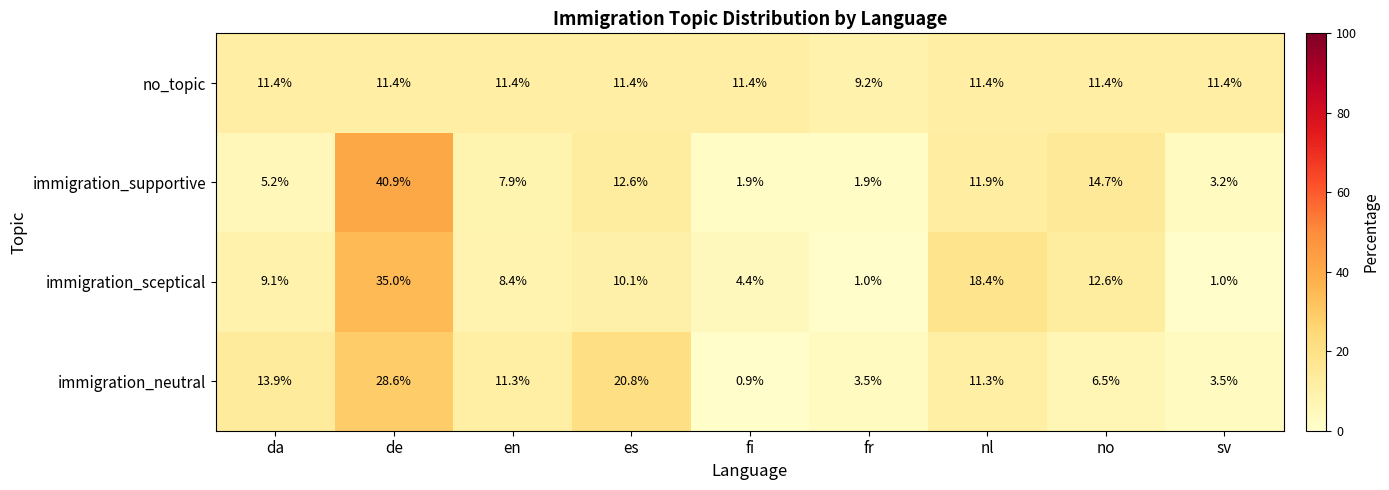

At fi, list the series in order from smallest to largest.

immigration_neutral, immigration_supportive, immigration_sceptical, no_topic